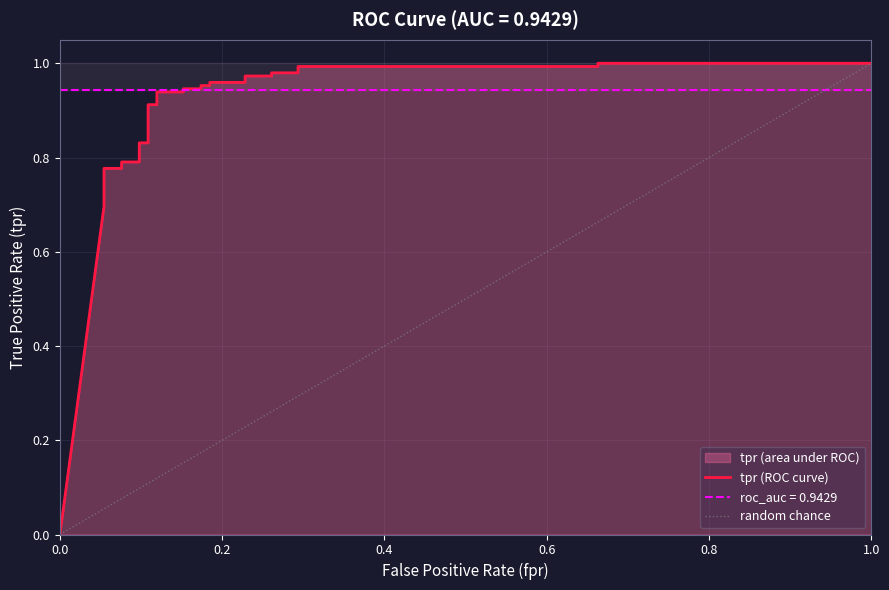

Count the number of values greater than 0.

29